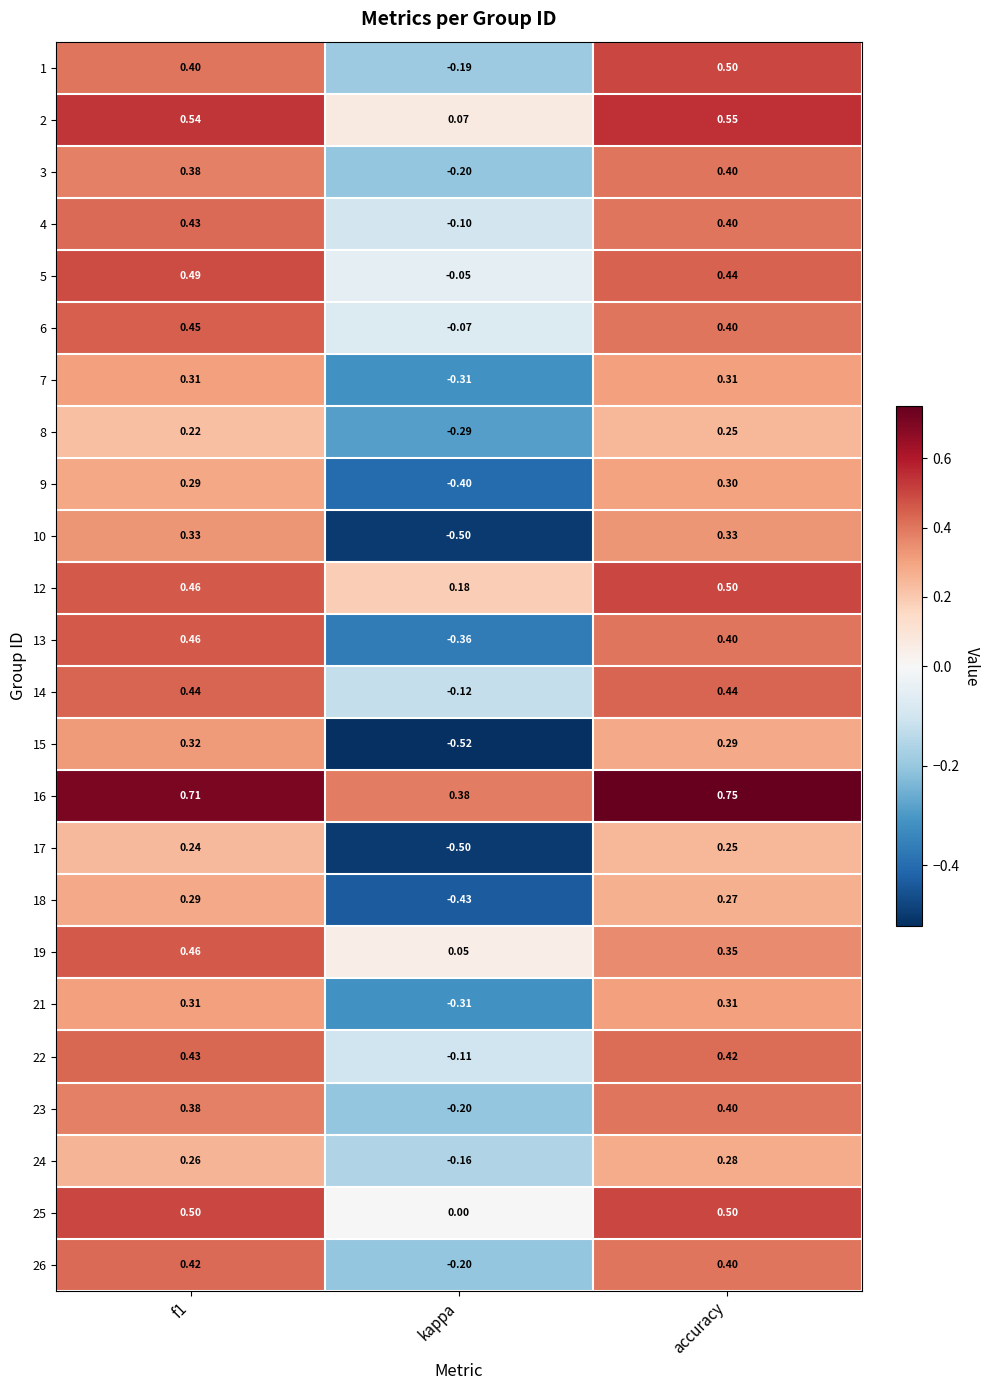

At which label does 17 reach its minimum?

kappa